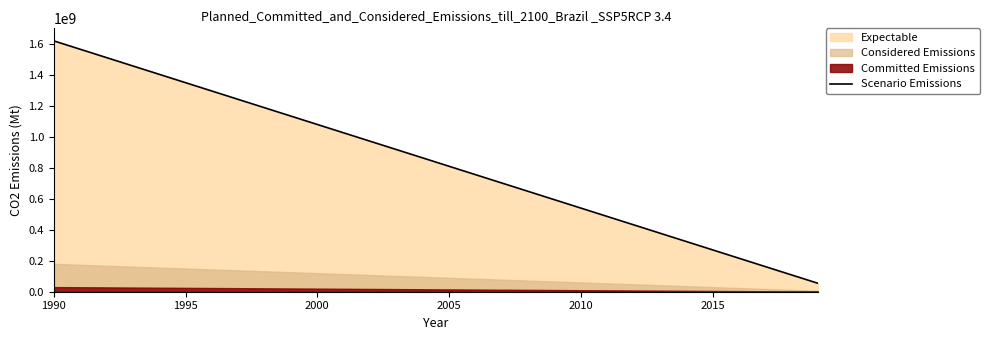

Is it true that the value at 29 is 36756620?

False